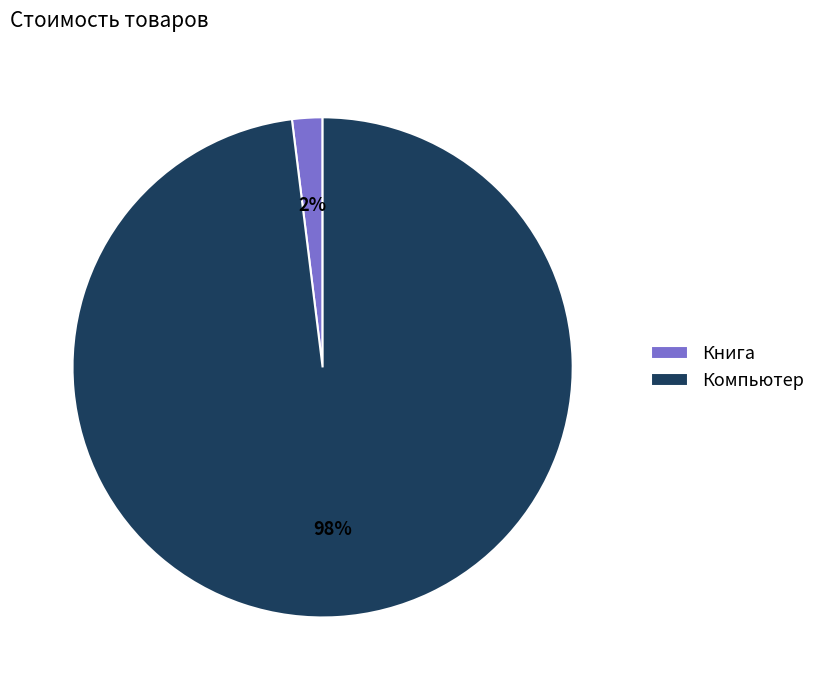

Is Книга the majority of the pie?

No